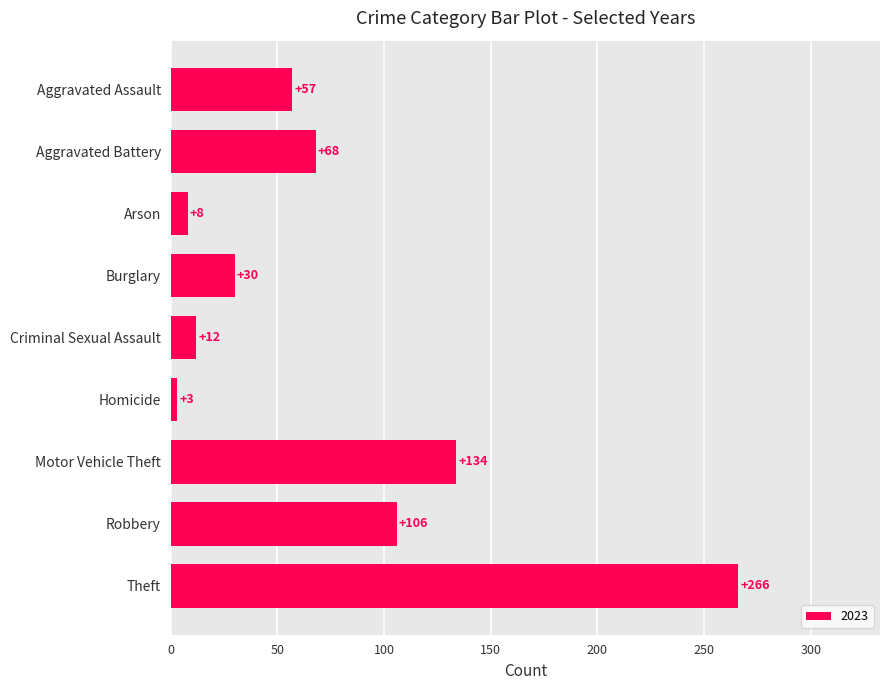

Rank the categories by value from highest to lowest.

Theft, Motor Vehicle Theft, Robbery, Aggravated Battery, Aggravated Assault, Burglary, Criminal Sexual Assault, Arson, Homicide